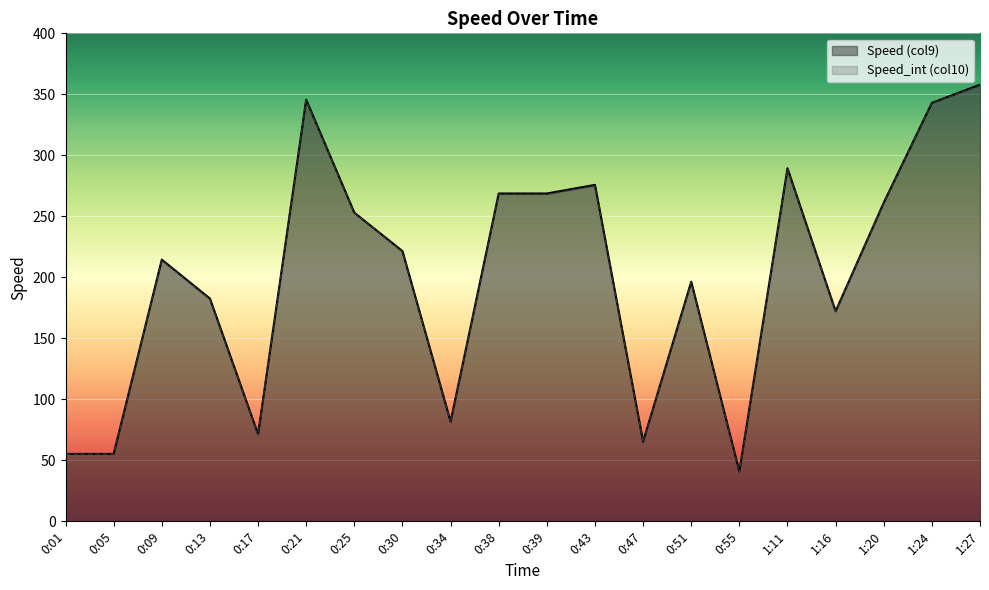

What is the minimum value shown in the chart?

40.0